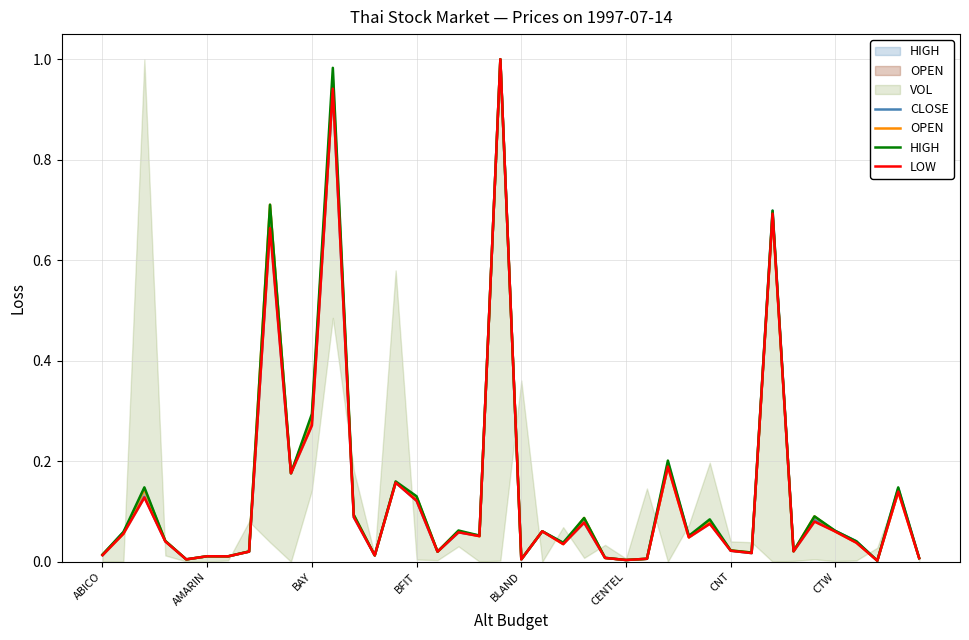

True or false: CLOSE has a value of 0.3 at BAY.

True